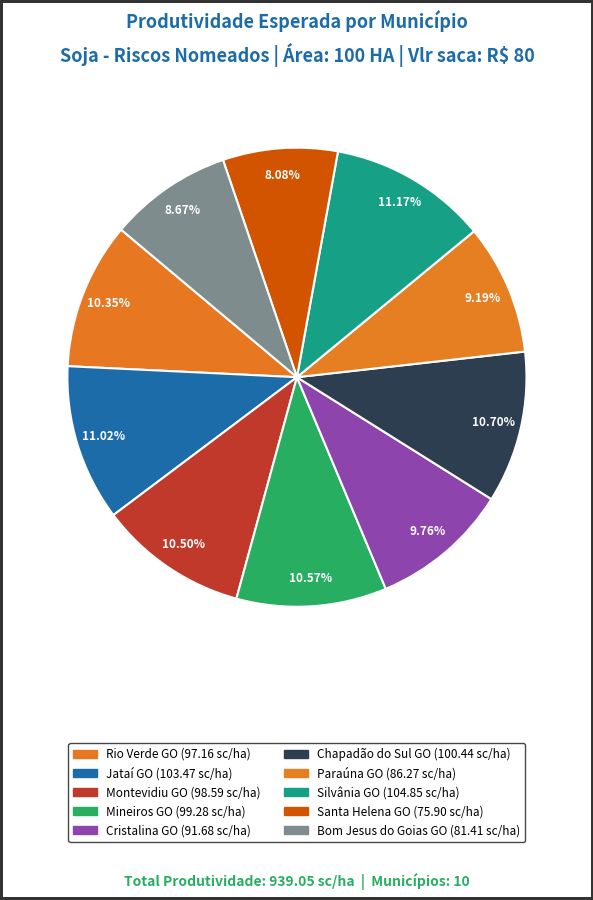

To the nearest percent, what is the difference between the largest and smallest slice percentages?

3%